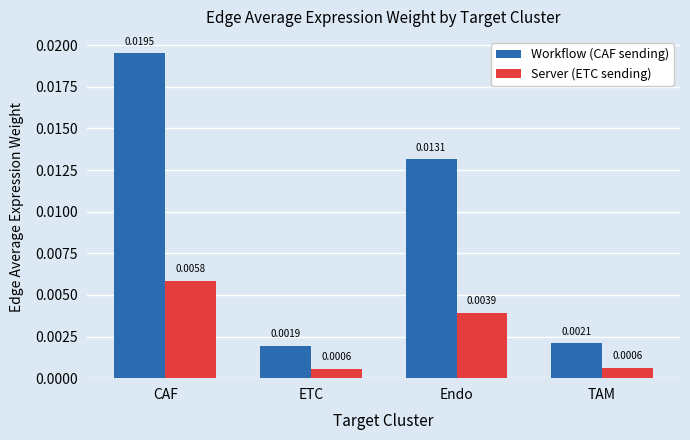

Is the value of Workflow (CAF sending) at CAF greater than the value of Server (ETC sending) at ETC?

Yes